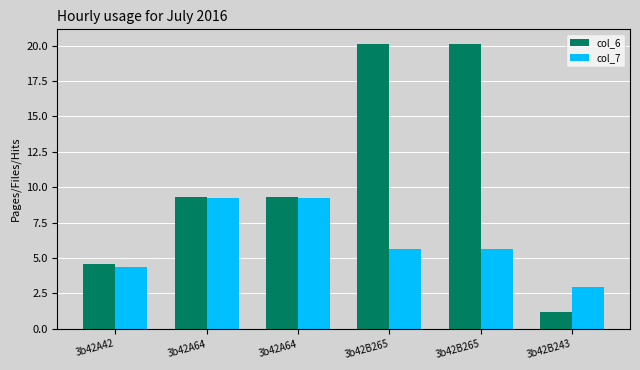

Reading right to left, list all the values displayed in this chart.

col_6: 1.2	20.1	20.1	9.3	9.3	4.6
col_7: 3.0	5.7	5.7	9.2	9.2	4.4